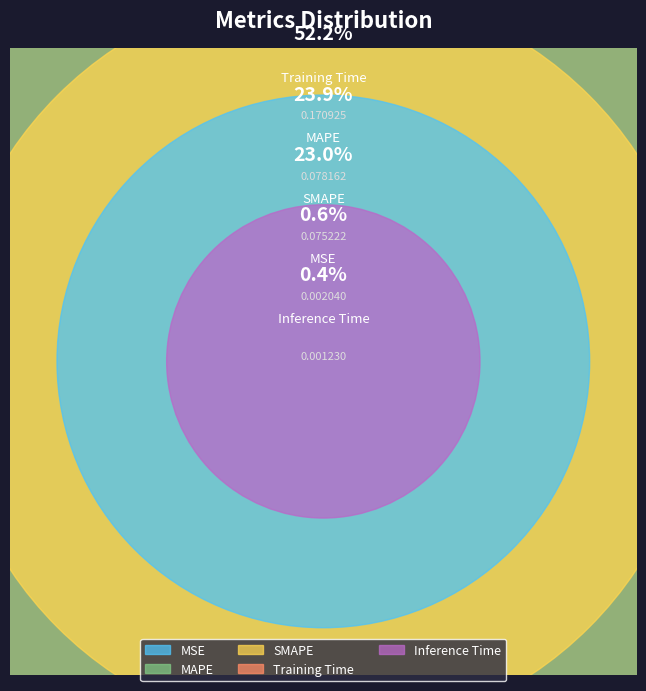

Which slice represents more than half of the pie?

Training Time